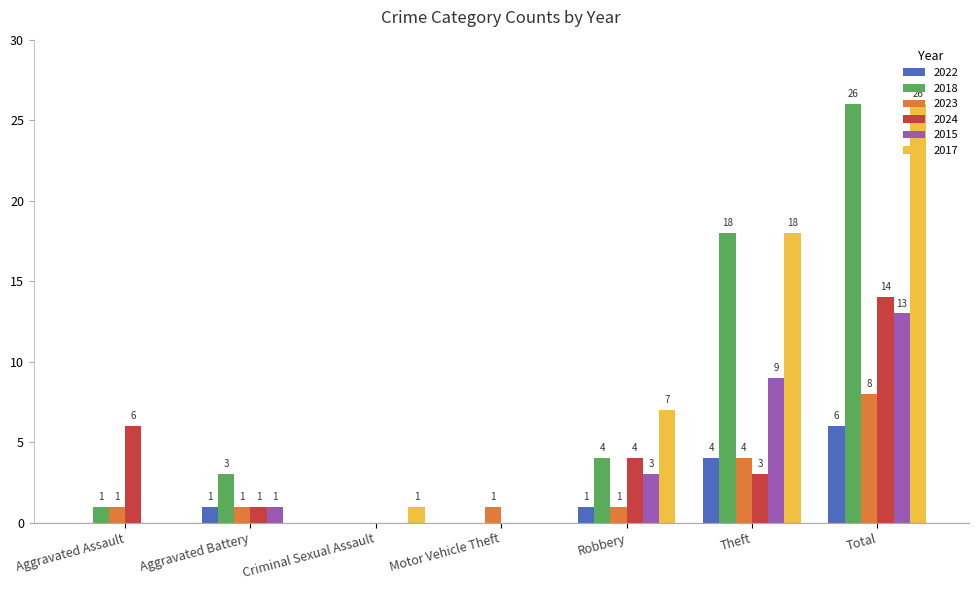

What is the difference between the 2022 values at Criminal Sexual Assault and Theft?

4